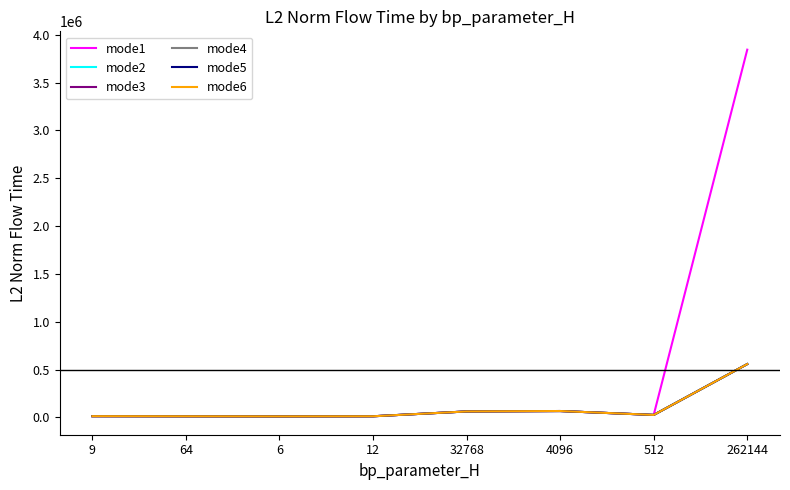

At which category does the chart reach its peak across all series?

262144